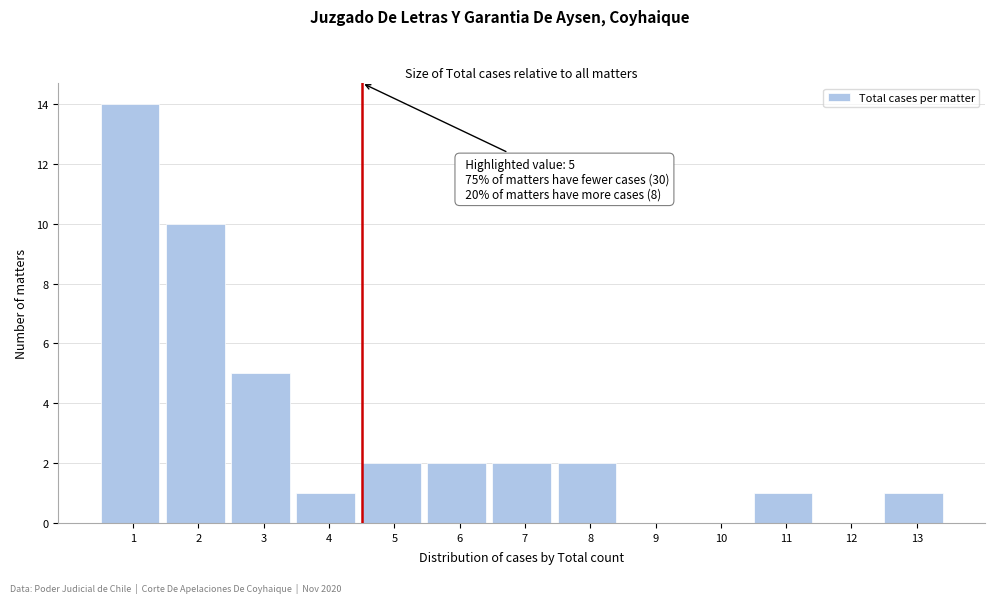

Reading right to left, what are all the values shown in this chart?

13=1	12=0	11=1	10=0	9=0	8=2	7=2	6=2	5=2	4=1	3=5	2=10	1=14